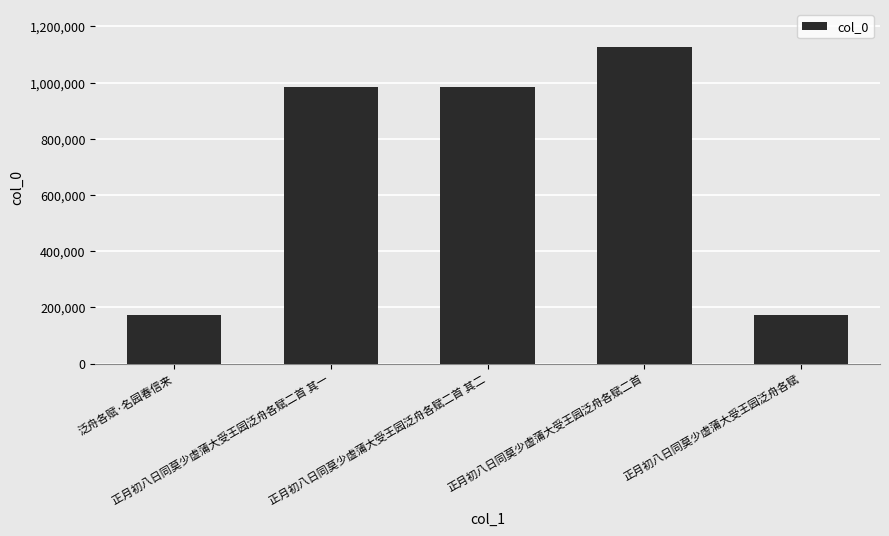

What is the sum of all values?

3444651